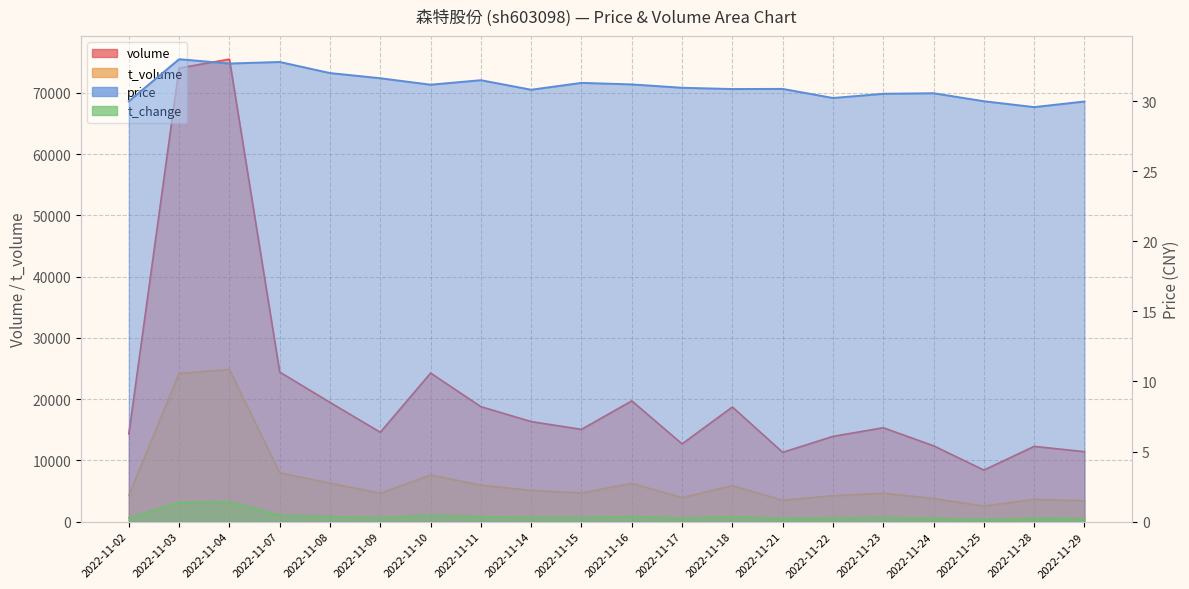

At 2022-11-29, list the series in order from smallest to largest.

t_change, price, t_volume, volume